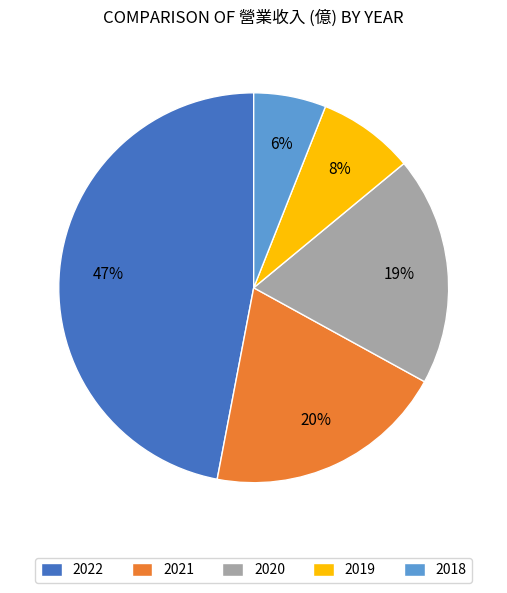

Combined, do 2020 and 2019 account for over 50%?

No